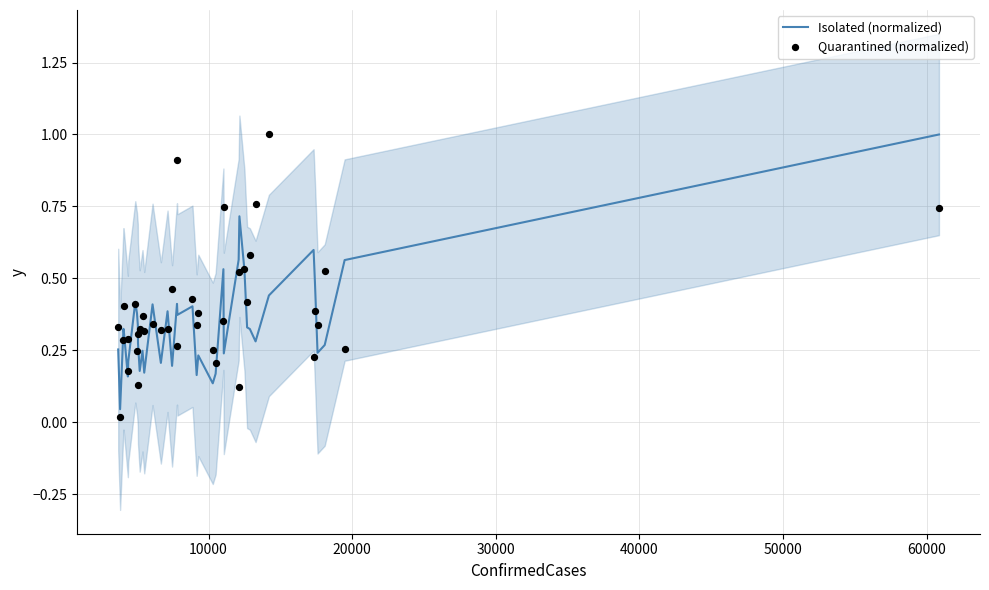

Which series has the largest total across all categories?

Quarantined (normalized)